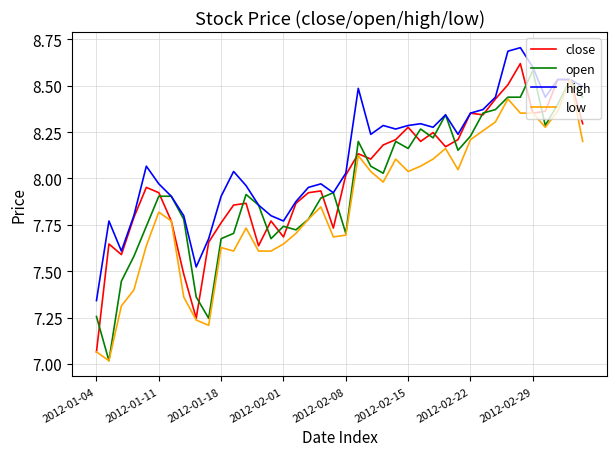

What is the maximum value shown in the chart?

8.7